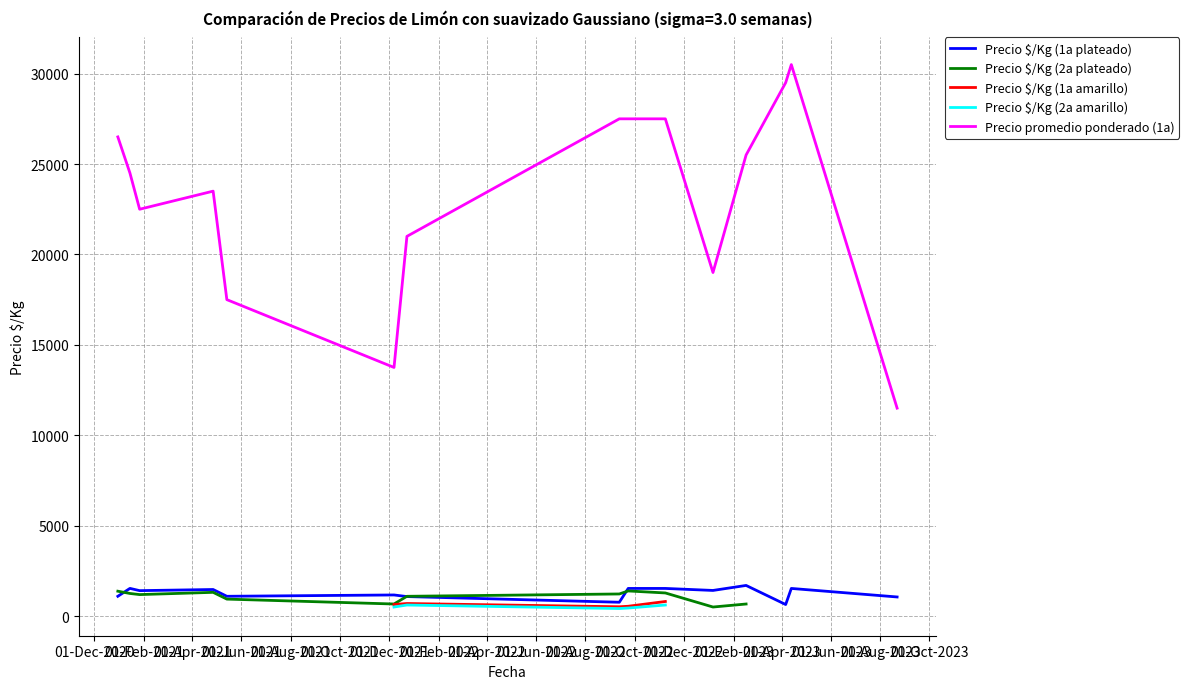

True or false: Precio promedio ponderado (1a) and Precio $/Kg (1a plateado) intersect in this chart.

False